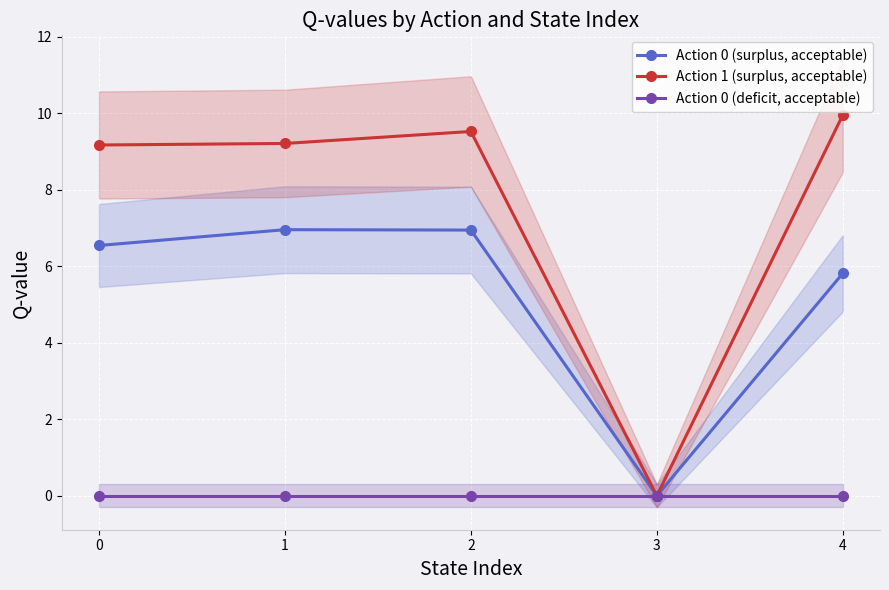

Rank the categories by Action 0 (deficit, acceptable) value from highest to lowest.

0, 1, 2, 3, 4